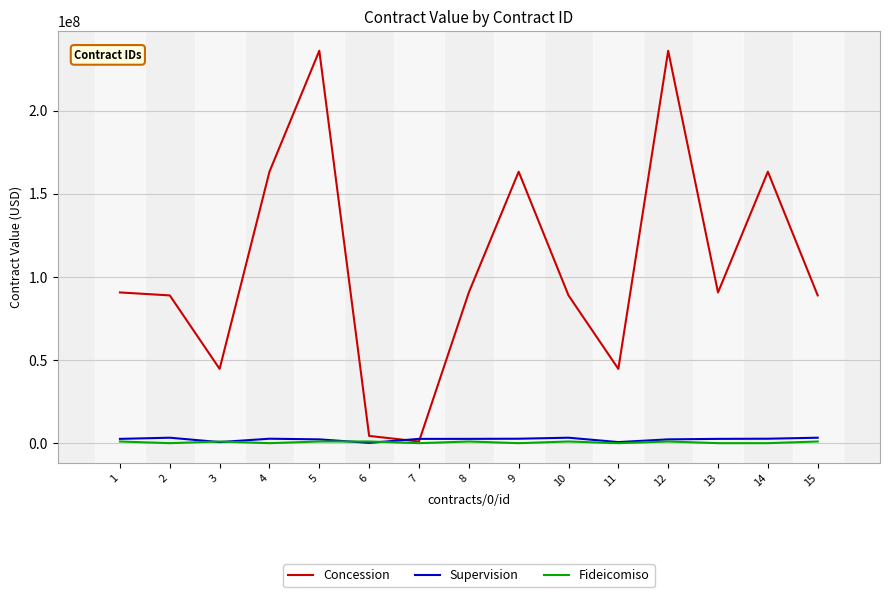

True or false: Supervision has more than 1 interior local peaks.

True